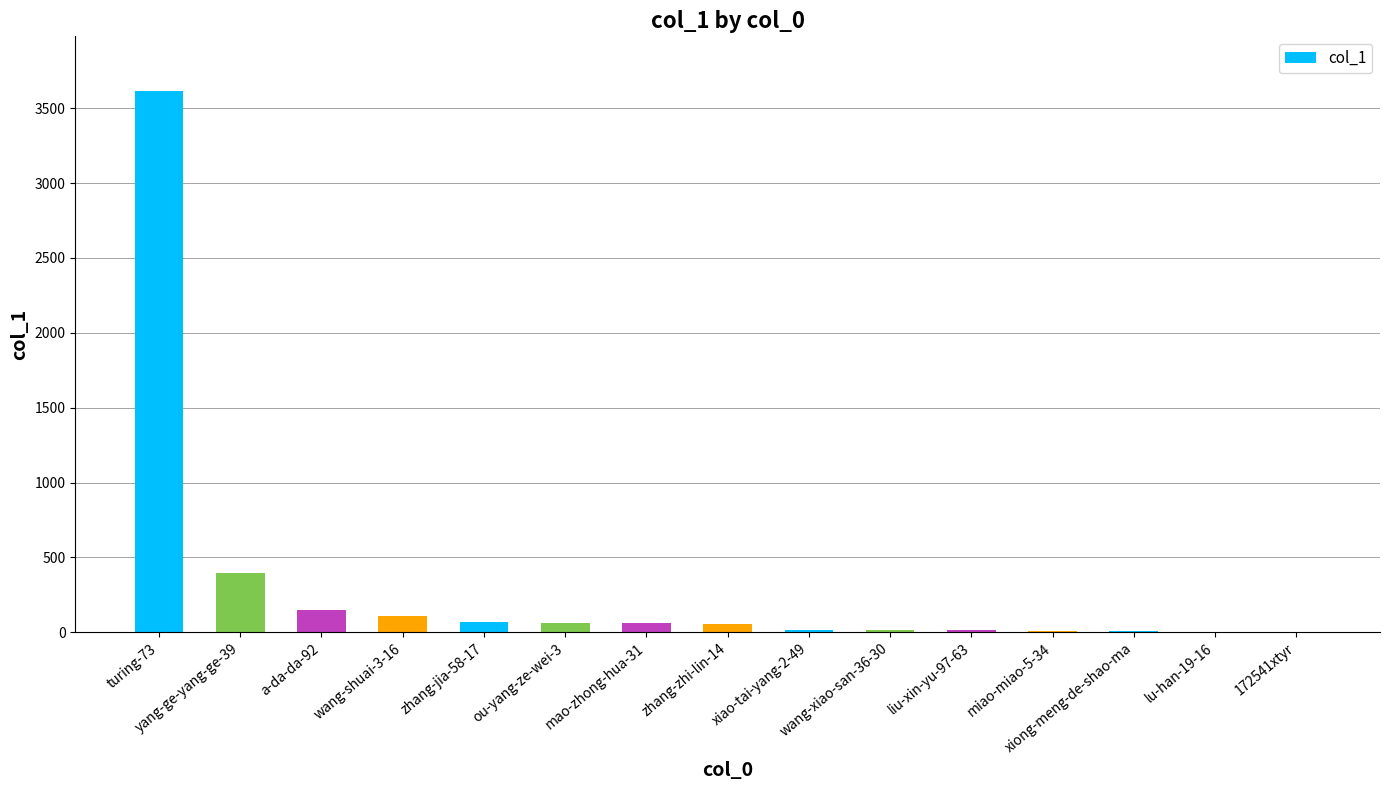

What is the greatest value displayed?

3618